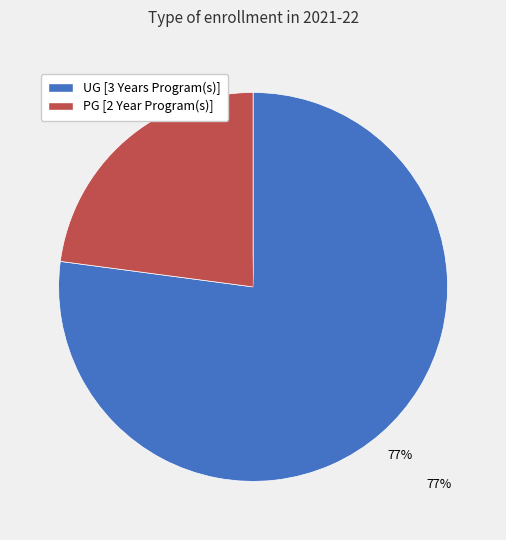

Which category accounts for the majority?

UG [3 Years Program(s)]